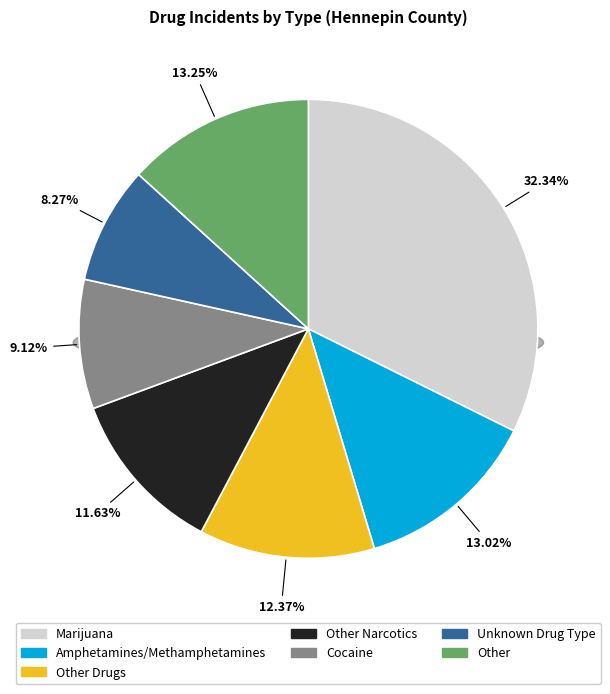

Is there a majority slice in this chart?

No